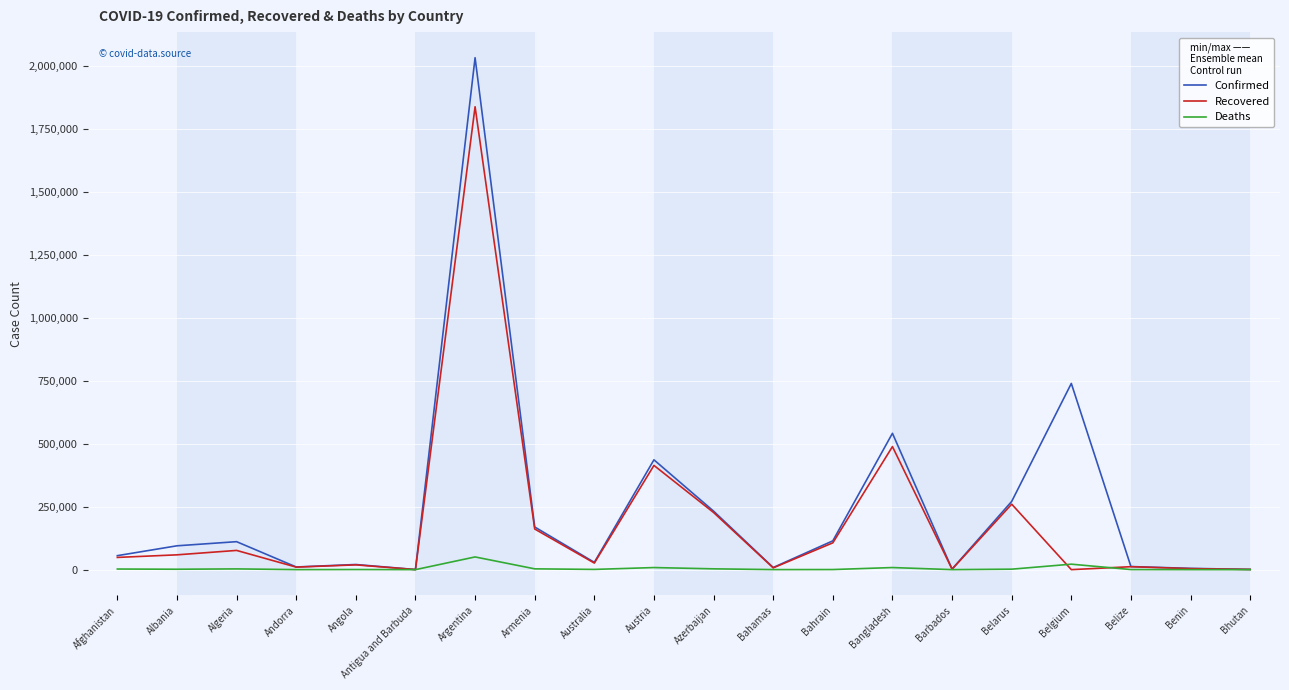

Where is Confirmed nearest to the value 1016751?

Belgium